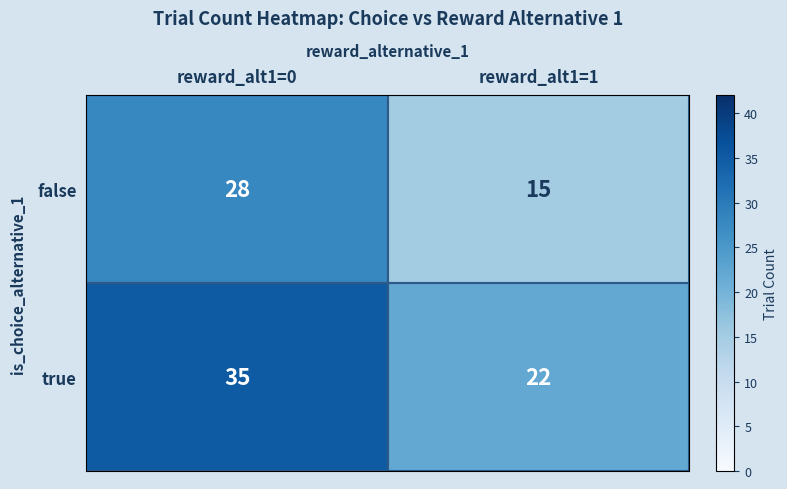

What is the average value of the false series?

22